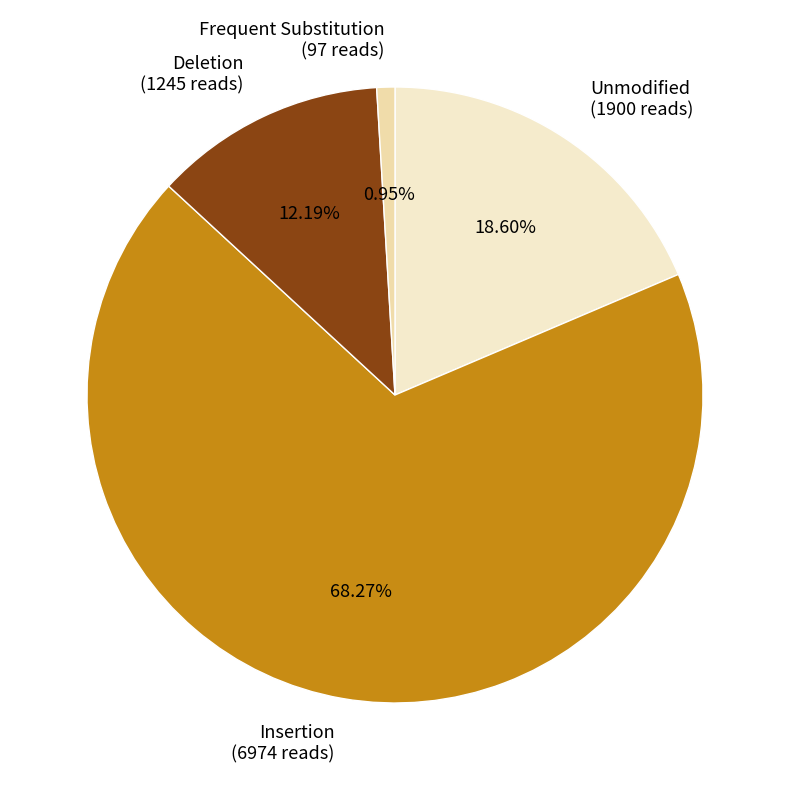

Between Insertion (6974 reads) and Frequent Substitution (97 reads), which is larger?

Insertion (6974 reads)